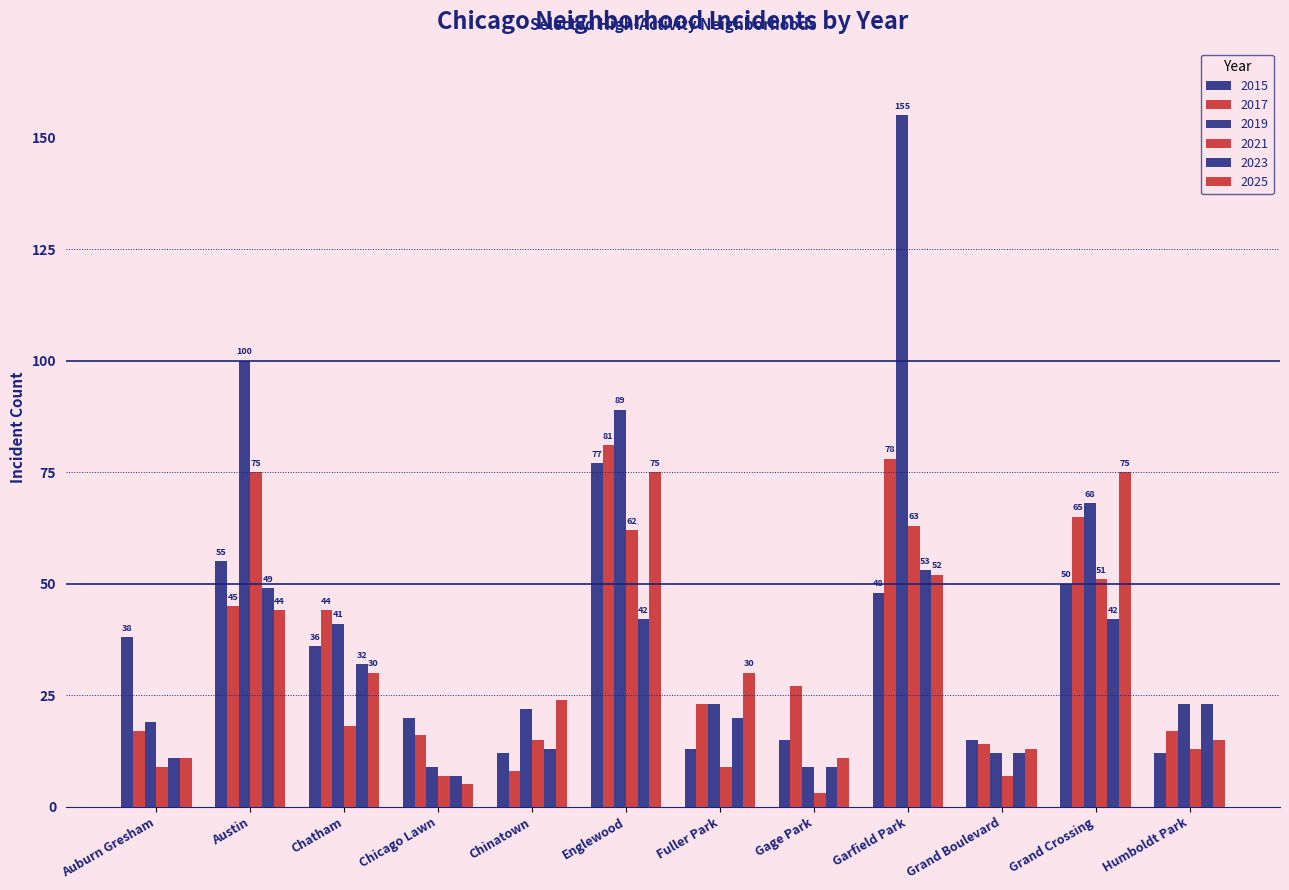

Which series has the largest total across all categories?

2019